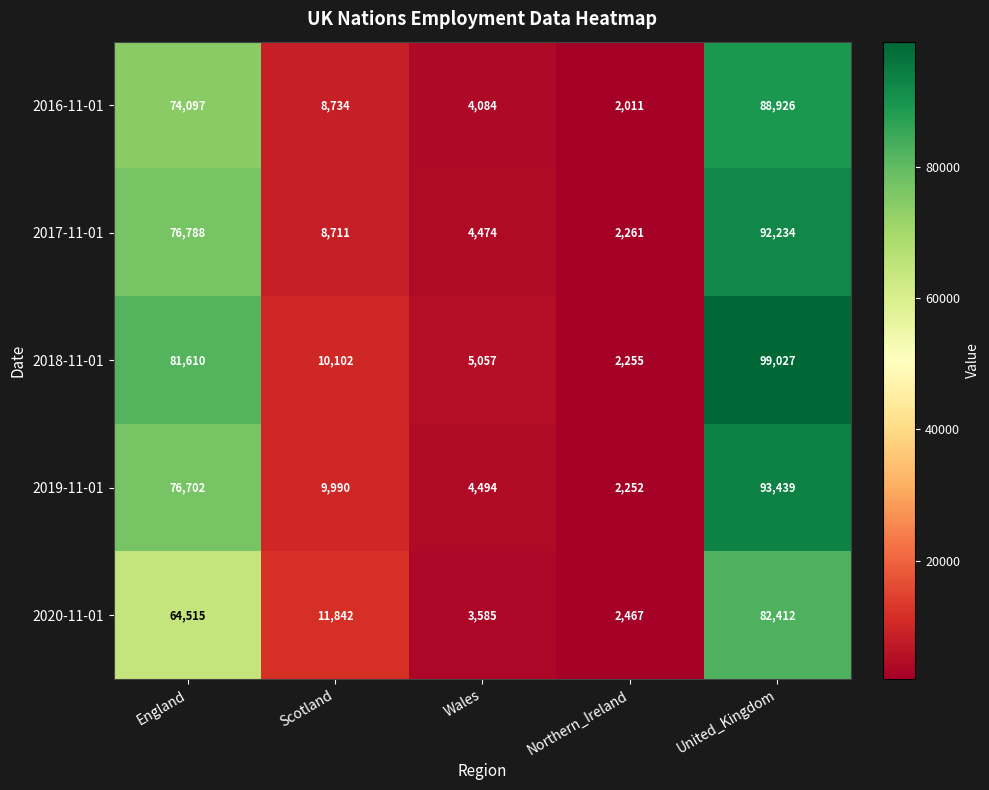

Which series has the largest range (max minus min)?

2018-11-01